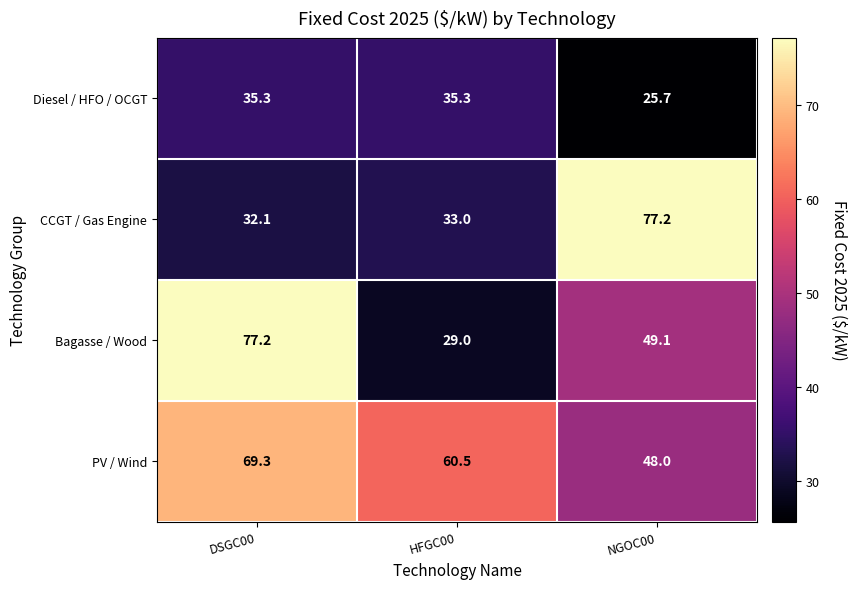

True or false: CCGT / Gas Engine has a value of 33.0 at HFGC00.

True